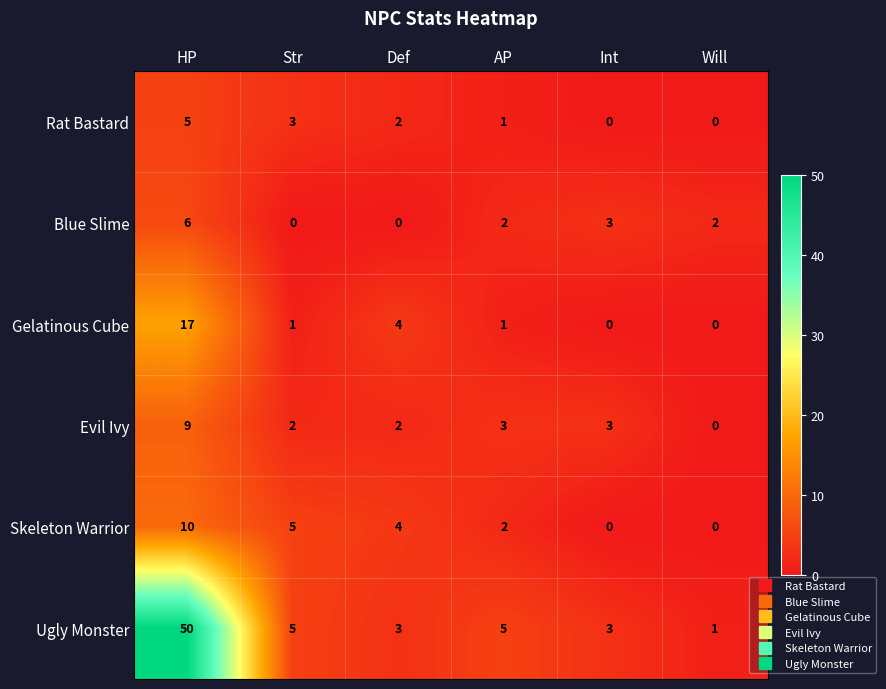

Where does the Rat Bastard series first go above 2?

HP